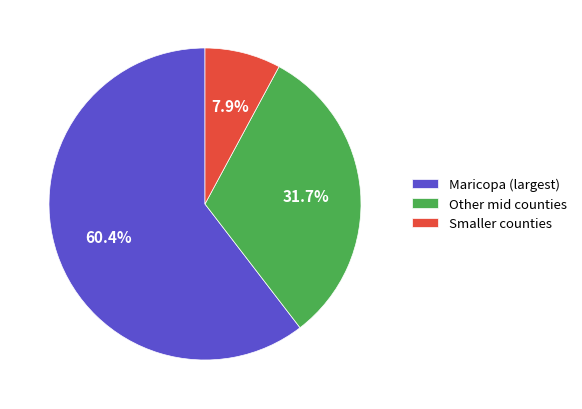

Rank the categories by value from highest to lowest.

Maricopa (largest), Other mid counties, Smaller counties